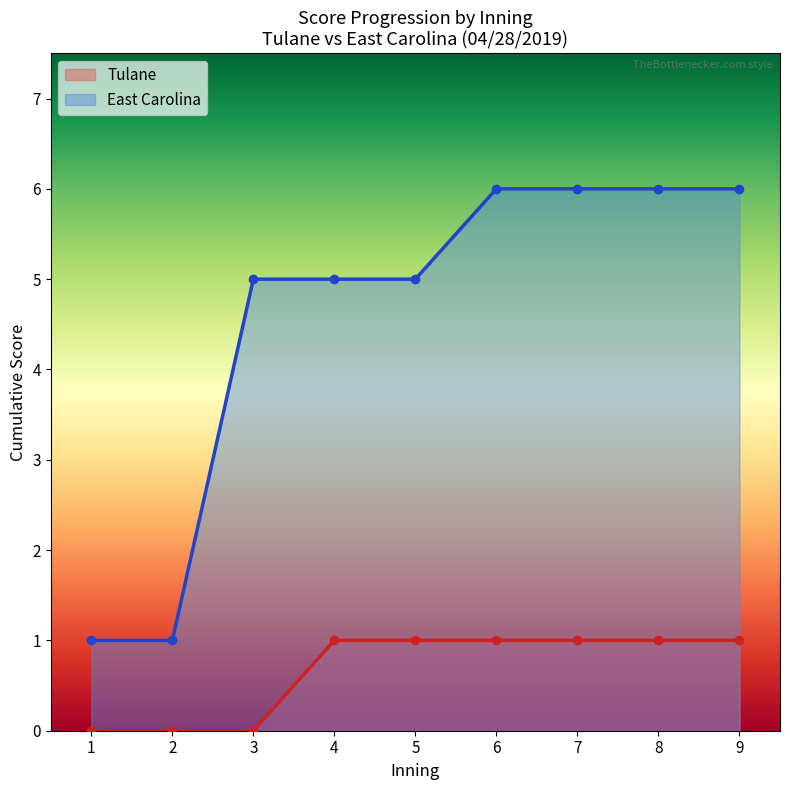

How many lines are shown in the chart?

2